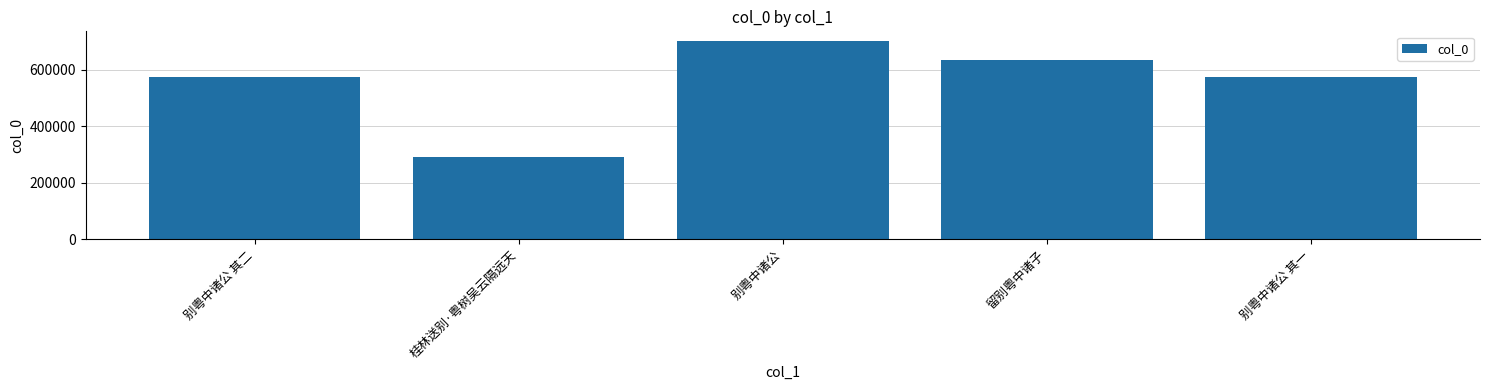

What is the sum of all values?

2777213